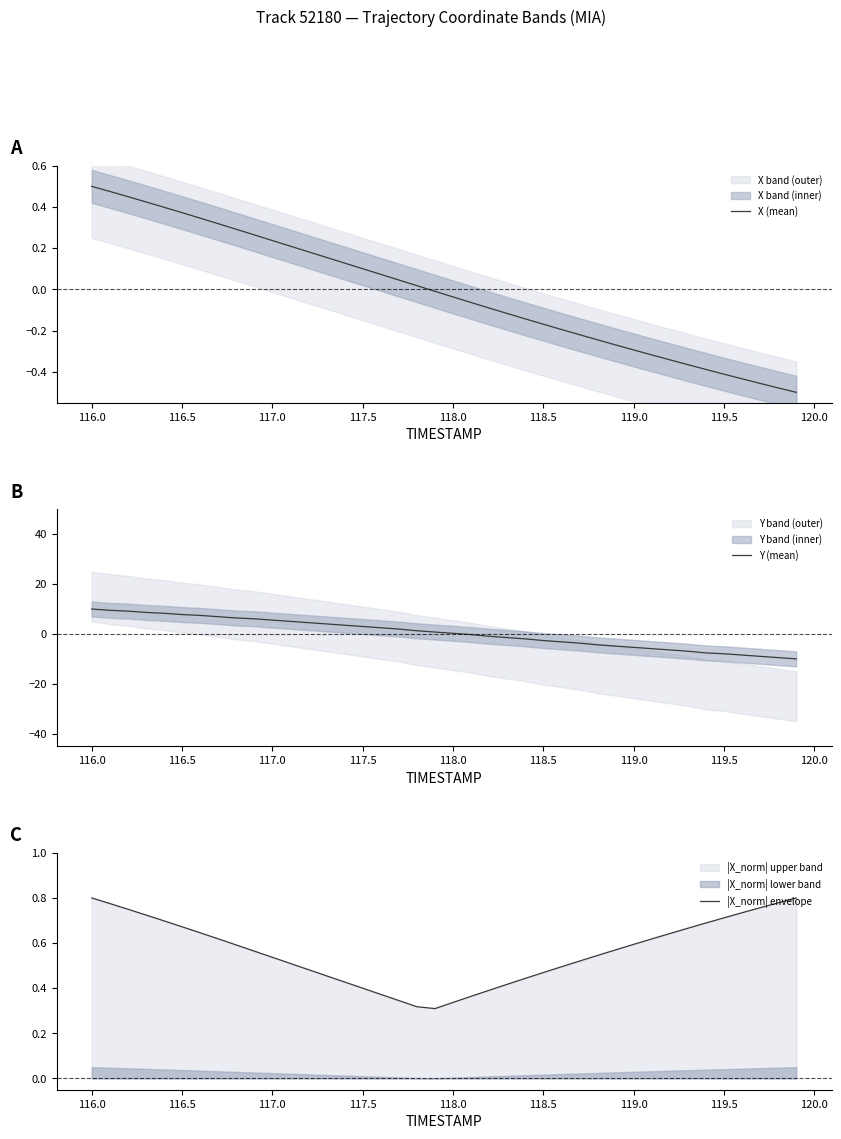

What is the sum of all |X_norm| envelope values?

22.5